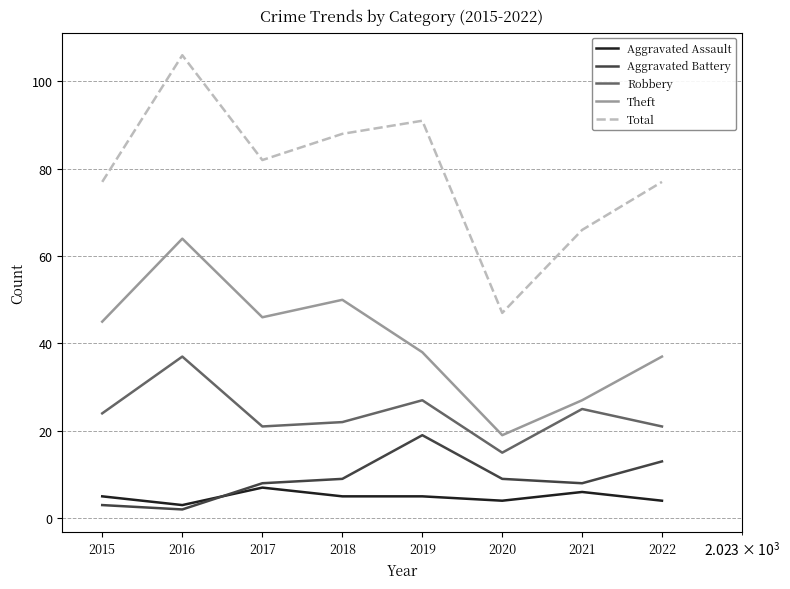

What is the maximum value for Total?

106